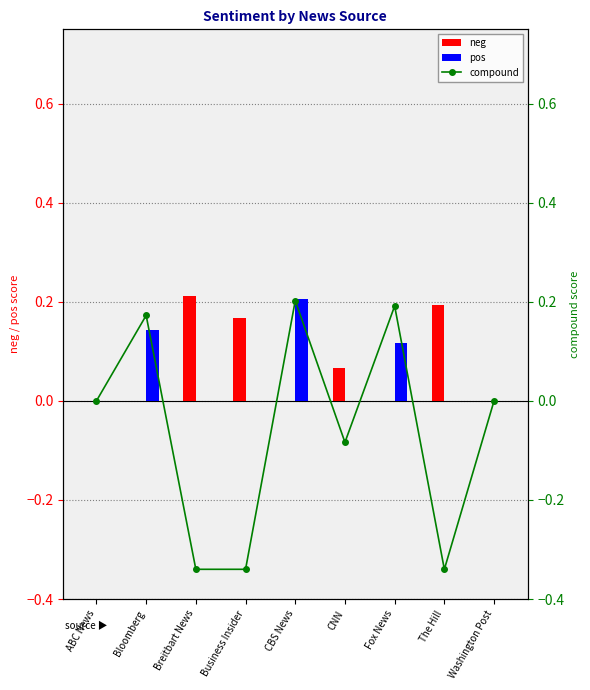

How many compound values are between 0 and 1?

5